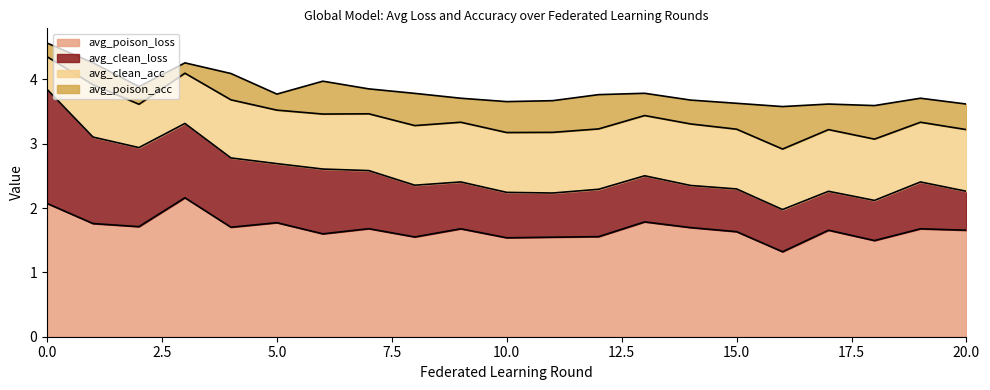

True or false: avg_clean_loss and avg_clean_acc intersect in this chart.

True